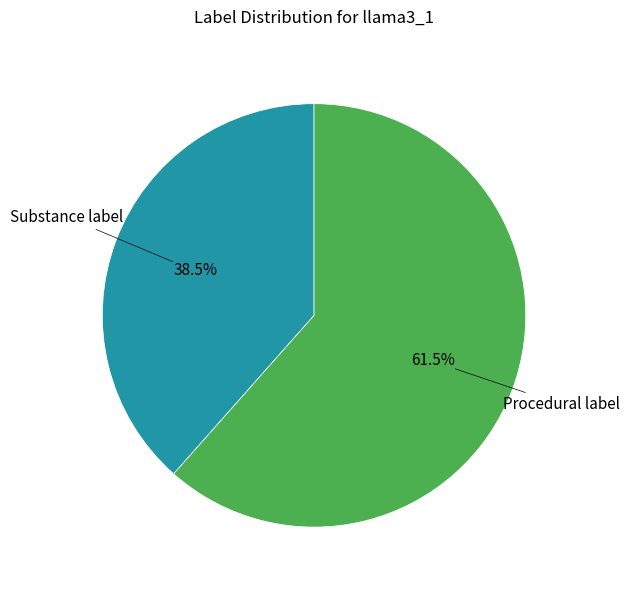

Is Procedural label the majority of the pie?

Yes